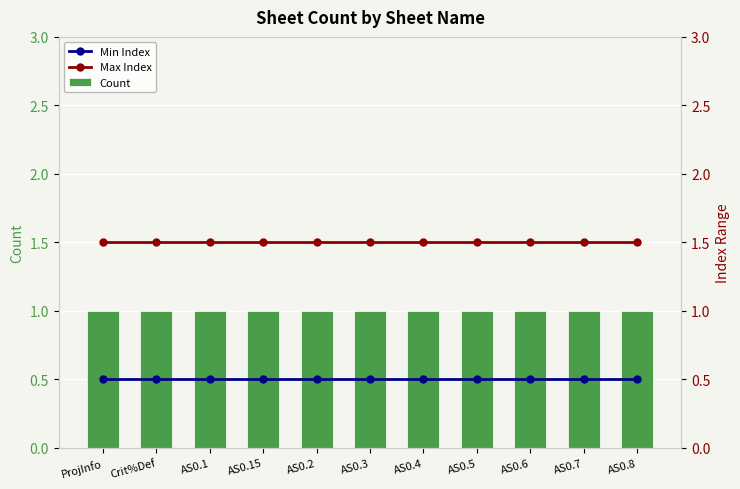

Which series has the largest range (max minus min)?

Min Index